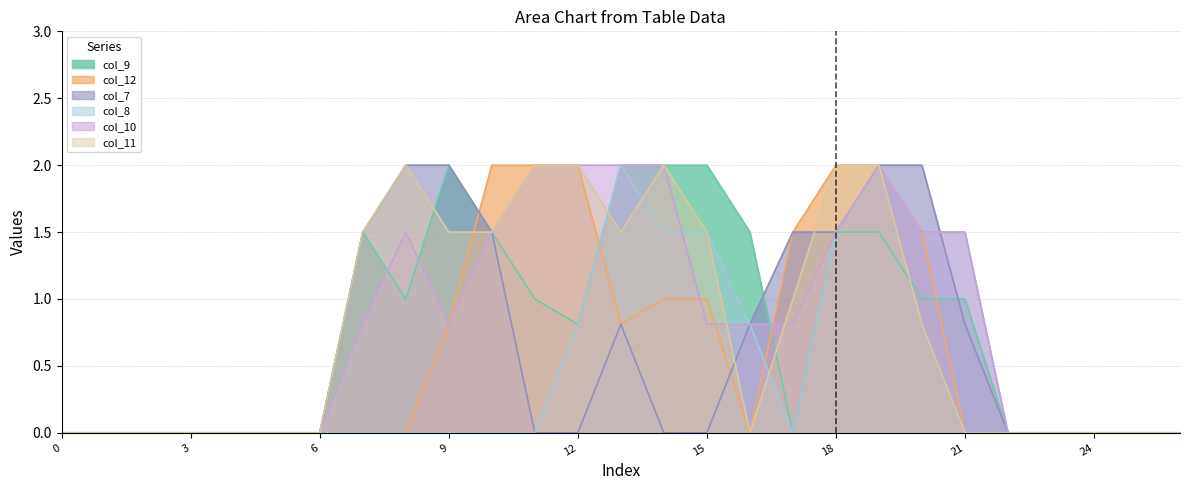

The value of col_10 at 17 is 1.4. True or false?

False